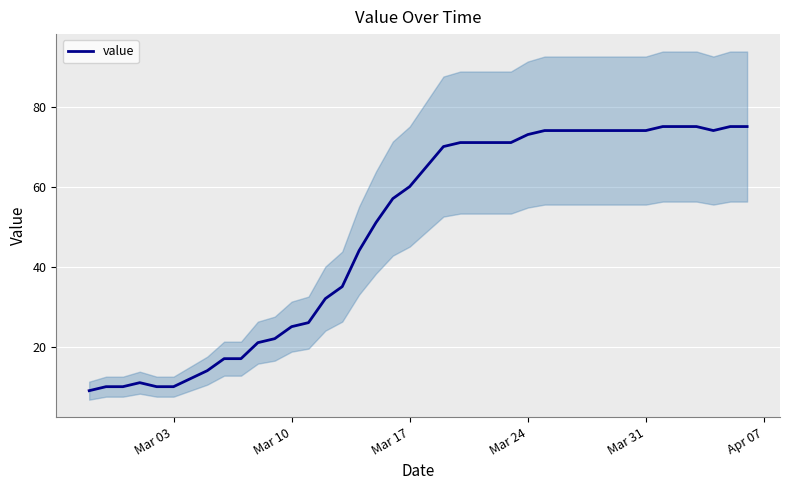

Reading left to right, extract all data points from this chart.

9	10	10	11	10	10	12	14	17	17	21	22	25	26	32	35	44	51	57	60	65	70	71	71	71	71	73	74	74	74	74	74	74	74	75	75	75	74	75	75